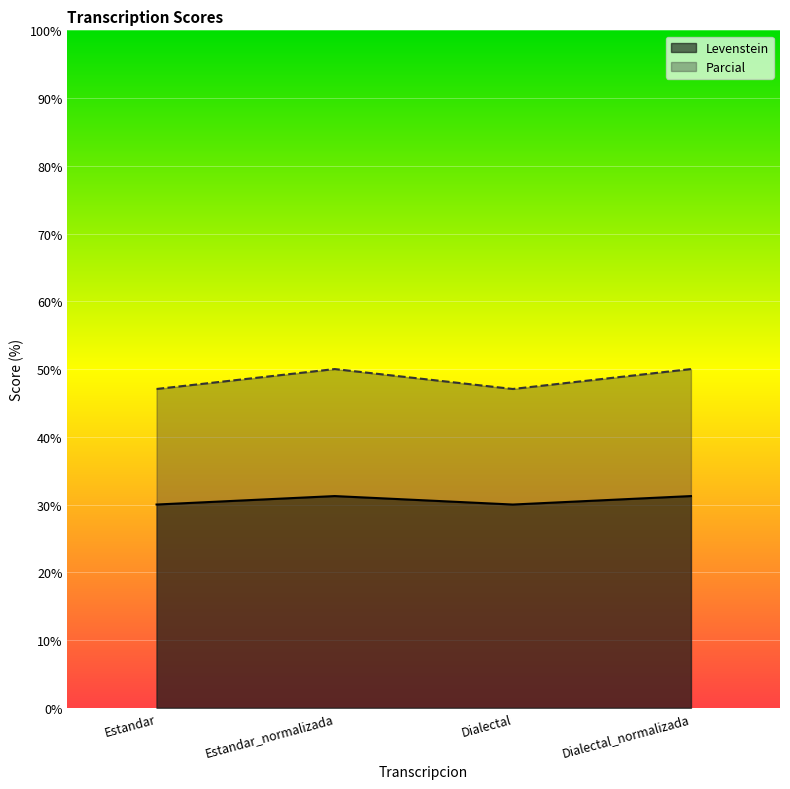

True or false: Levenstein and Parcial intersect in this chart.

False